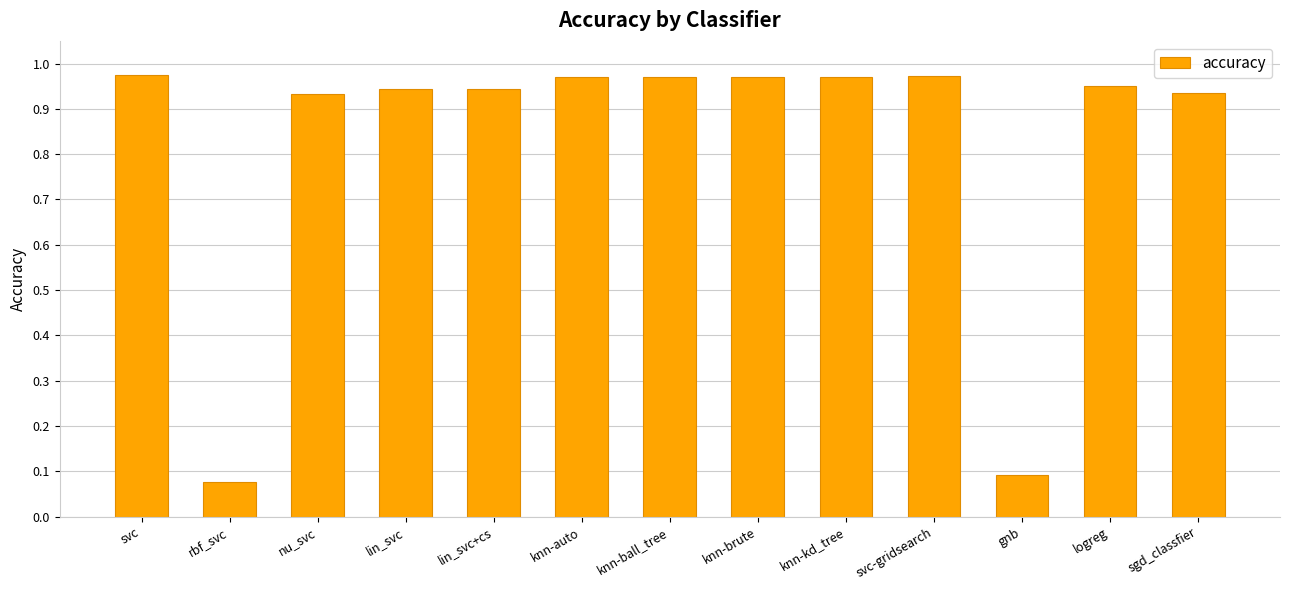

Where is the data nearest to the value 0?

rbf_svc